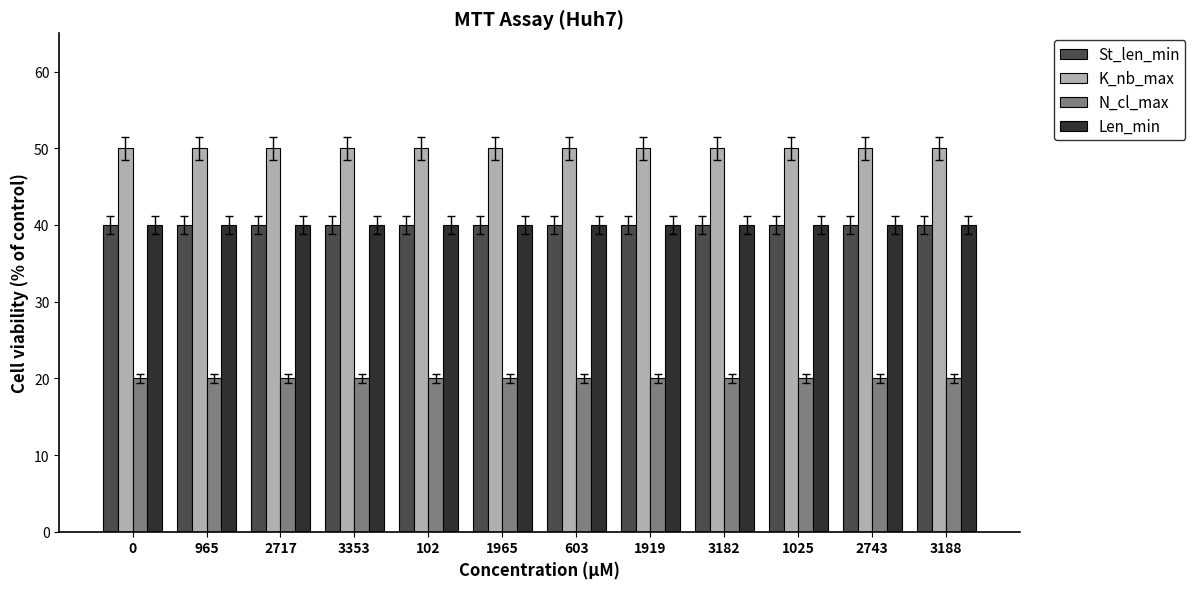

Reading right to left, list all the values displayed in this chart.

St_len_min: 40	40	40	40	40	40	40	40	40	40	40	40
K_nb_max: 50	50	50	50	50	50	50	50	50	50	50	50
N_cl_max: 20	20	20	20	20	20	20	20	20	20	20	20
Len_min: 40	40	40	40	40	40	40	40	40	40	40	40